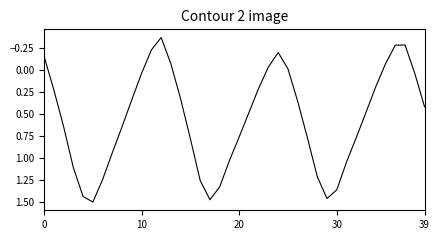

What is the difference between the maximum and minimum values?

1.9